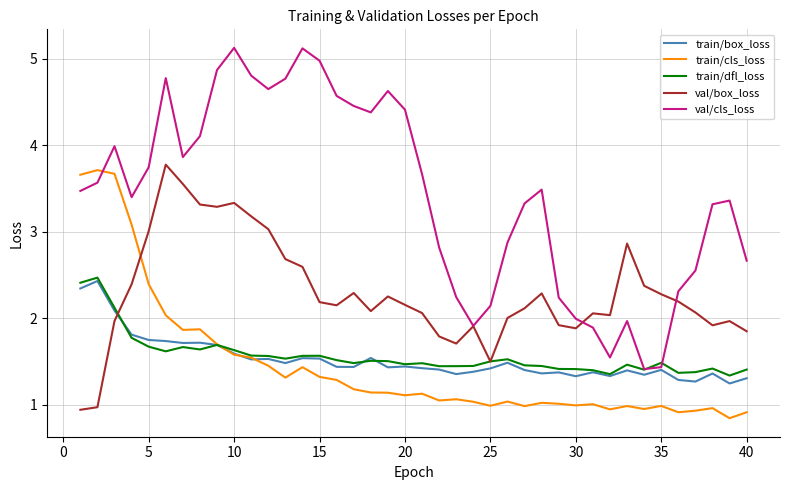

Which series has the largest total across all categories?

val/cls_loss